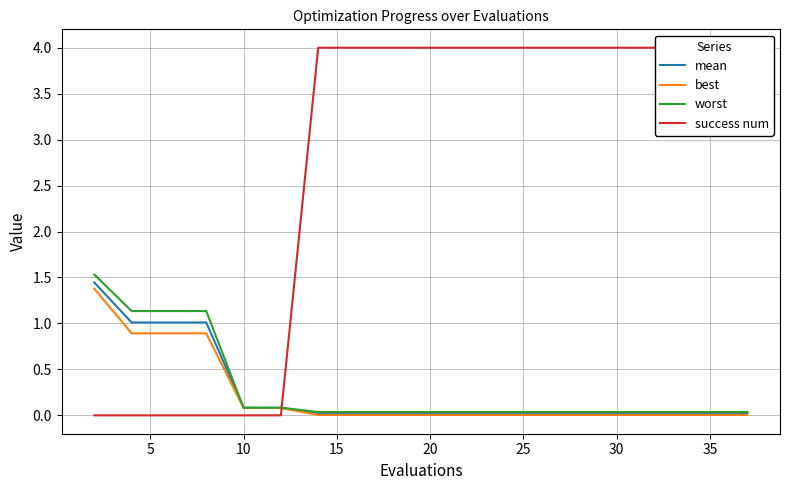

What is the greatest value displayed?

4.0